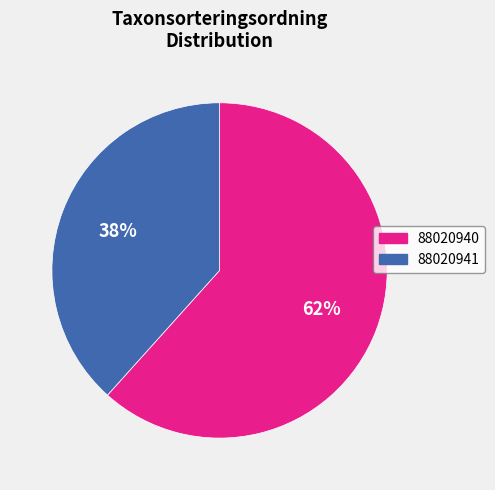

Which slice is the largest?

88020940